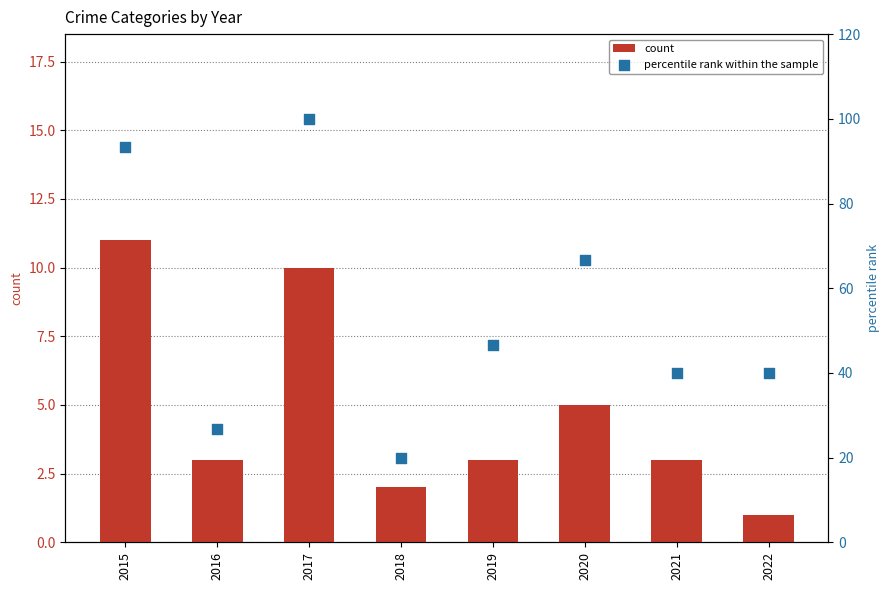

What is the total value across all series at 2020?

71.7